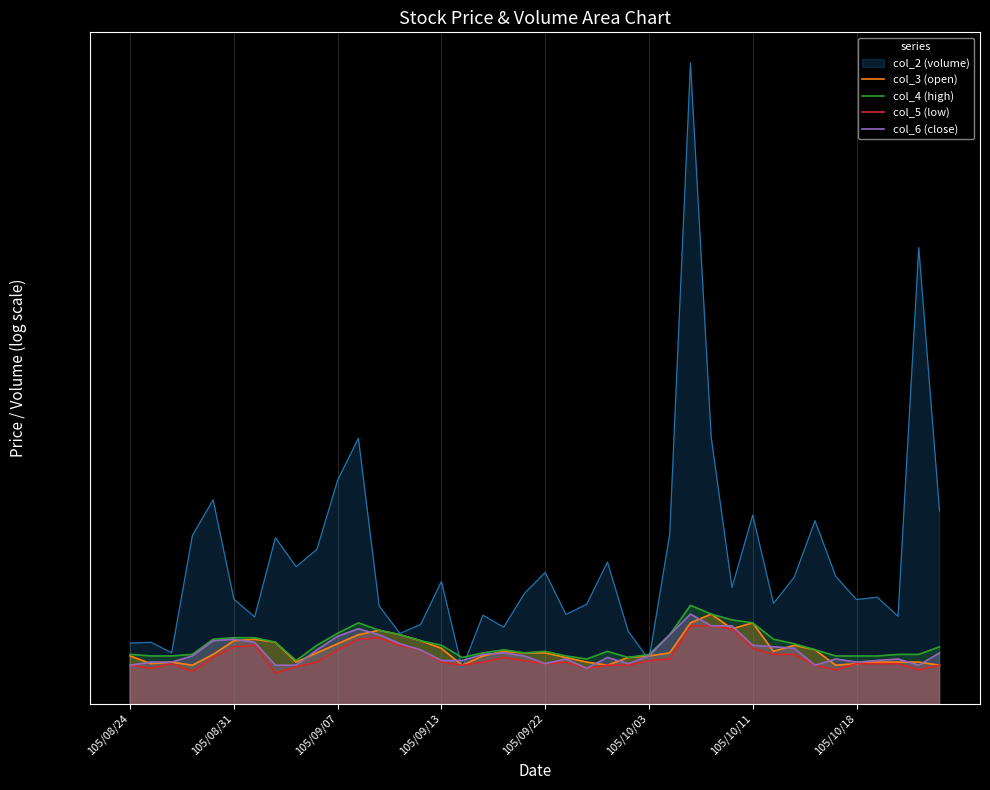

What is the approximate value of col_4 (high) at 16?

26.6